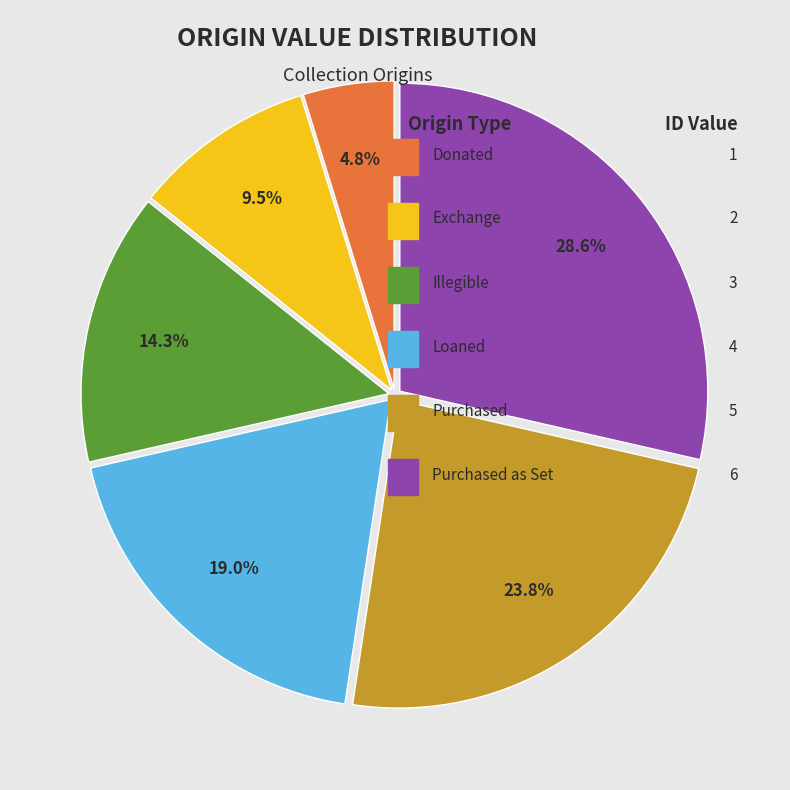

Is there any slice that represents more than half of the pie?

No